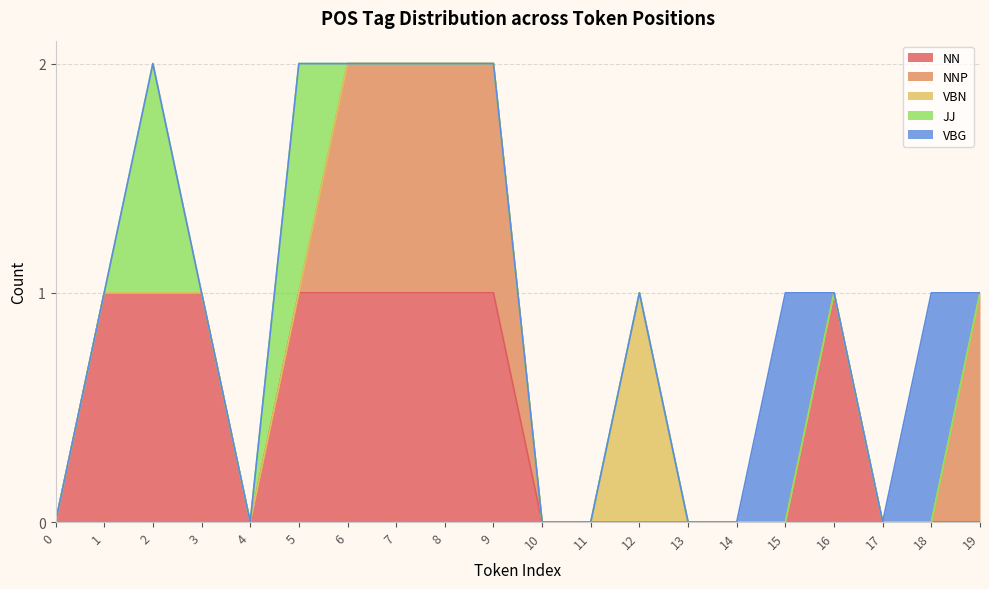

True or false: VBN and VBG cross at least once.

False